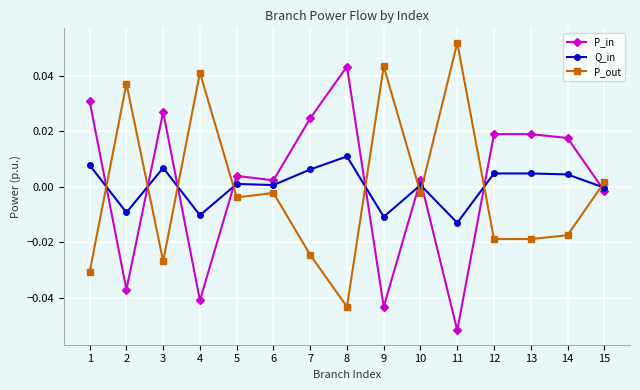

Which category has the highest value in the Q_in series?

8